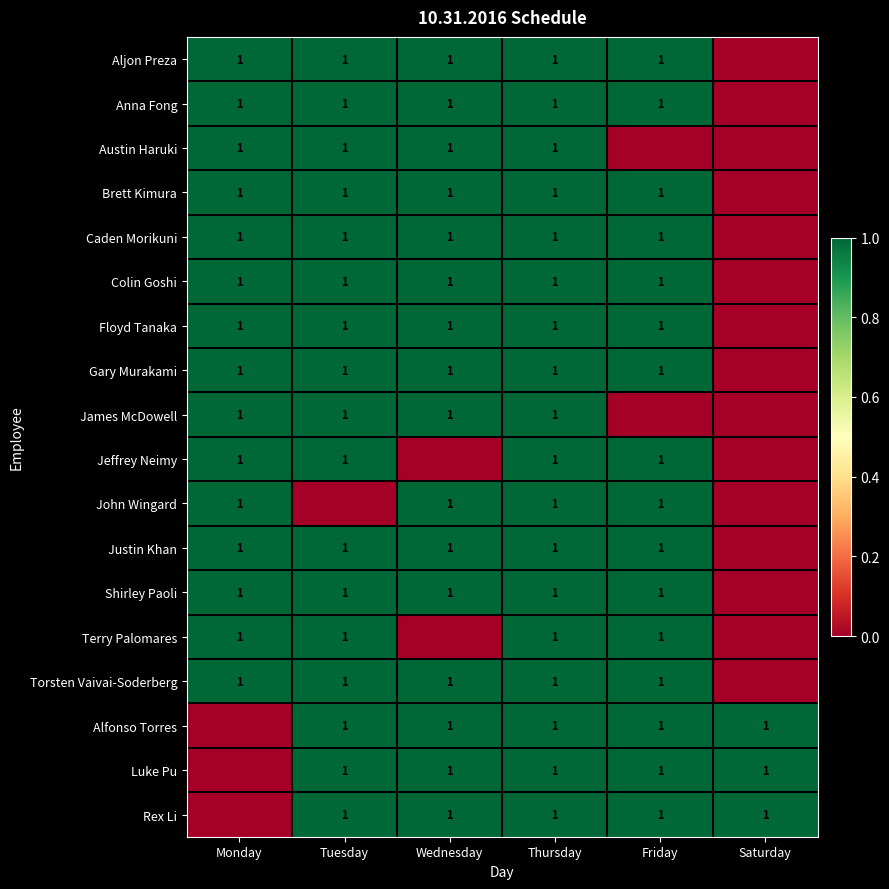

The Gary Murakami series shows 1 at Friday. True or false?

True